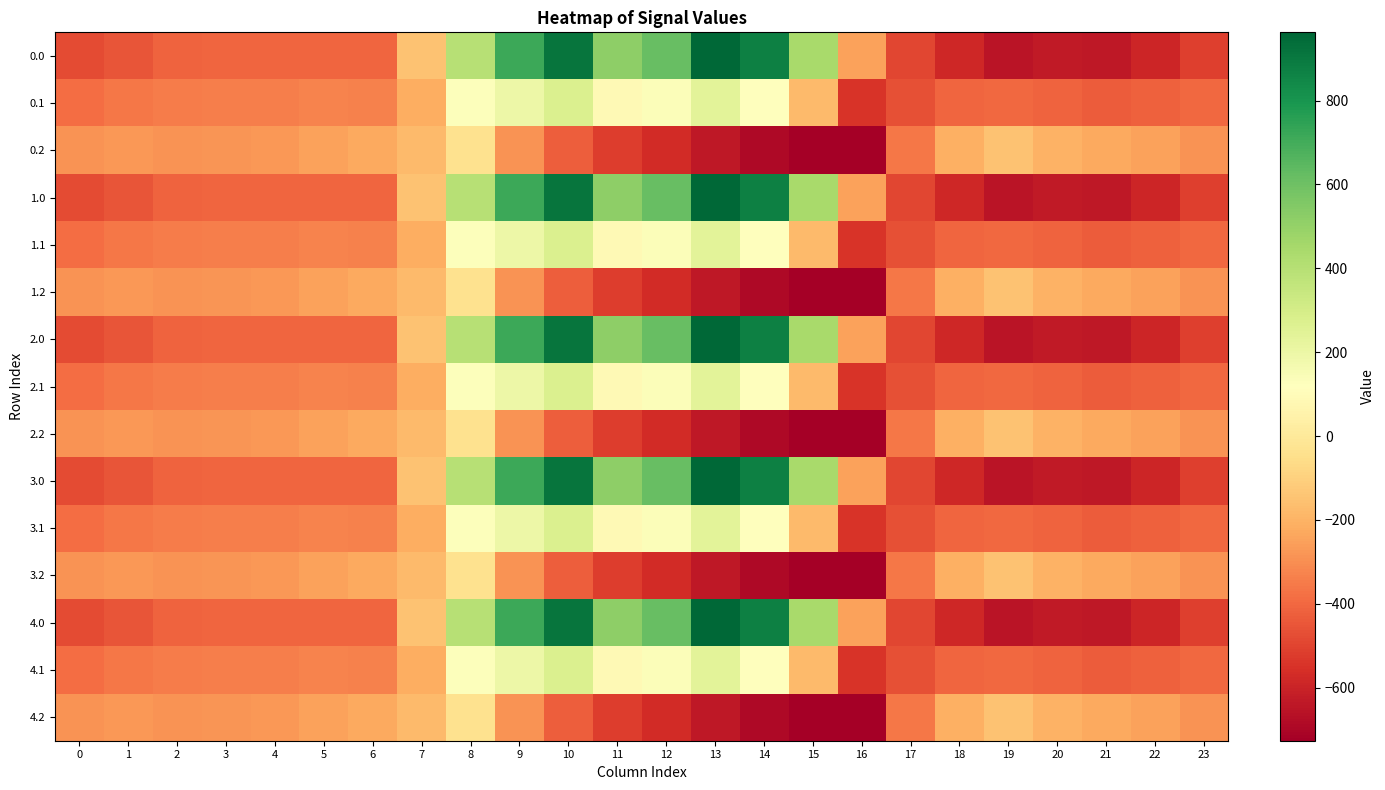

What is the greatest value displayed?

962.7